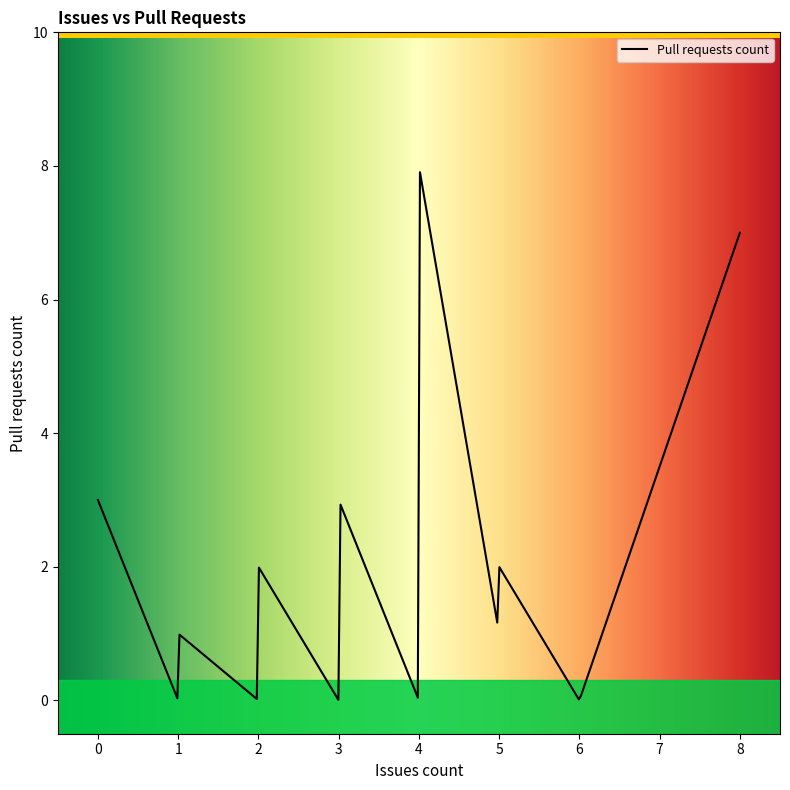

What is the difference between the maximum and minimum values?

7.9